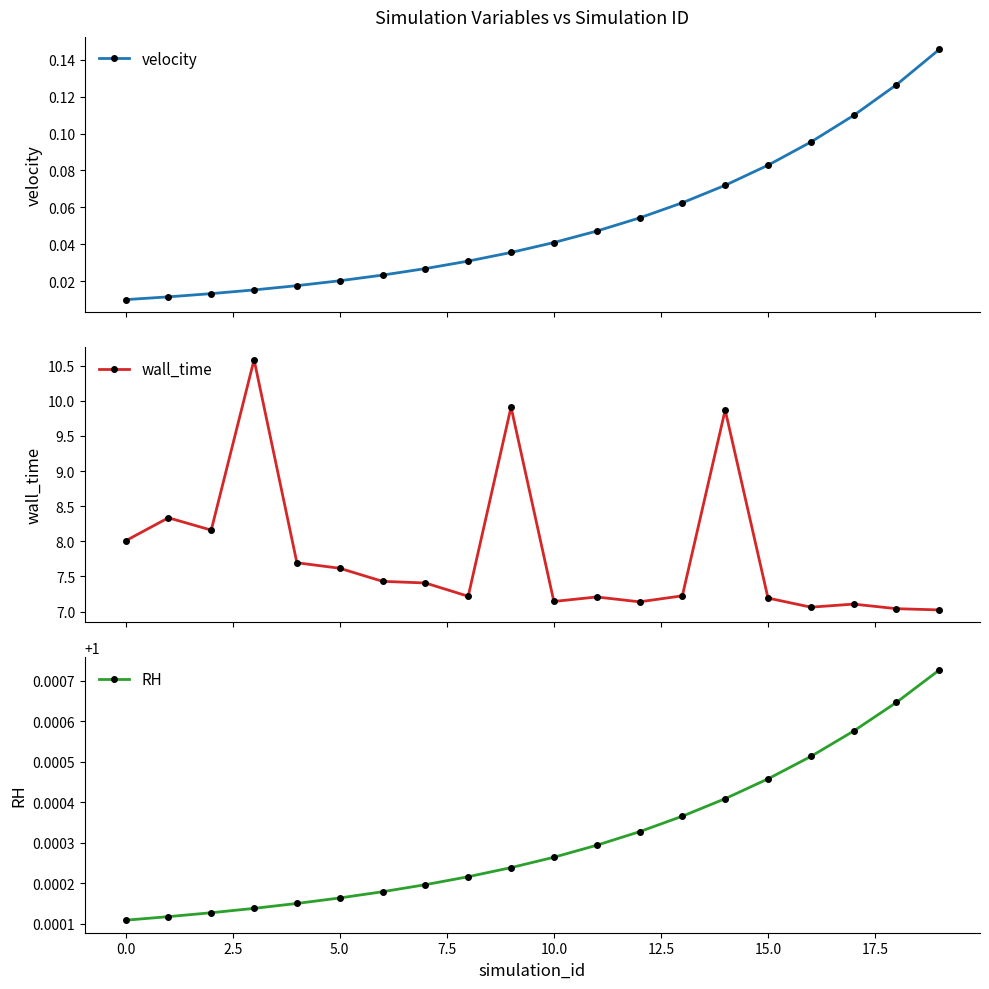

Count the number of data series in this chart.

3